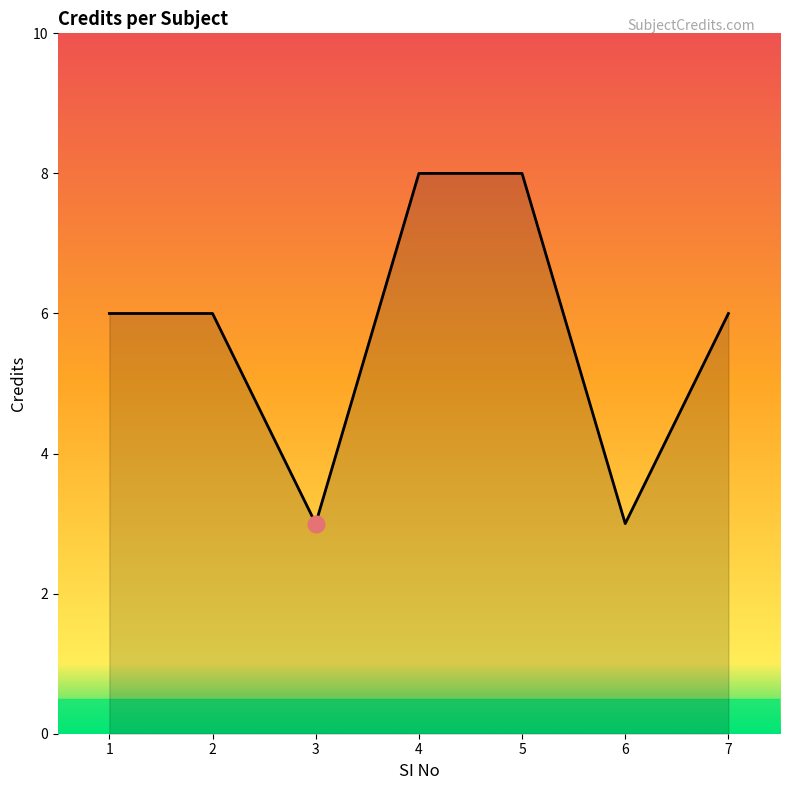

Is it true that the value at 3 is 5?

False